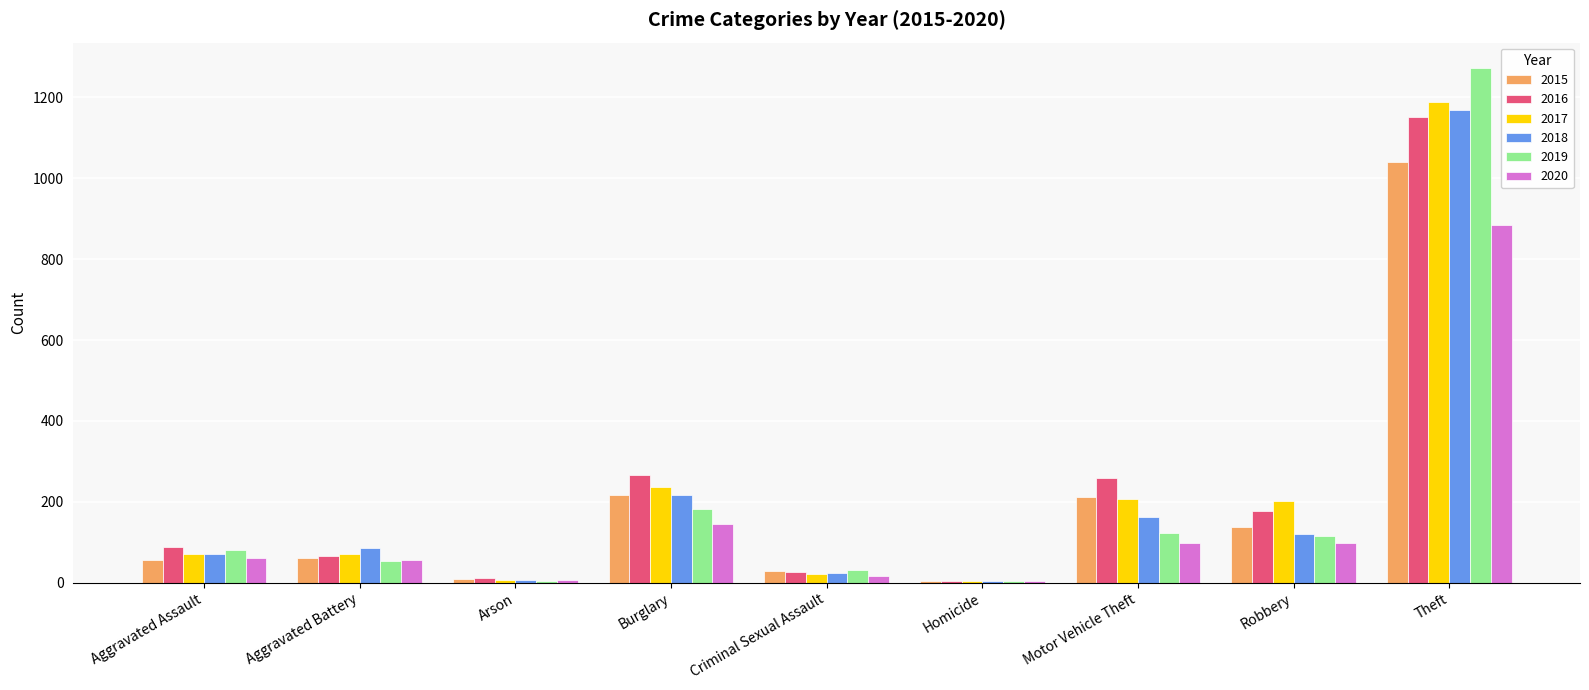

What is the highest value of the 2017 series?

1188